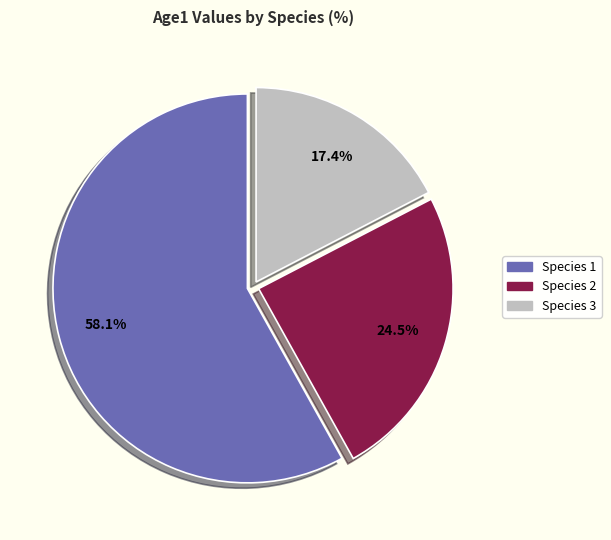

Count the number of slices in the pie.

3